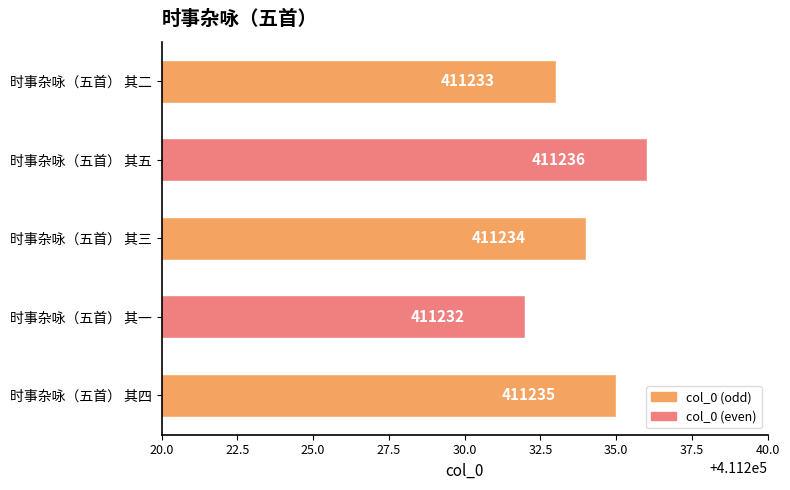

What is the difference between the second highest and second lowest values?

2